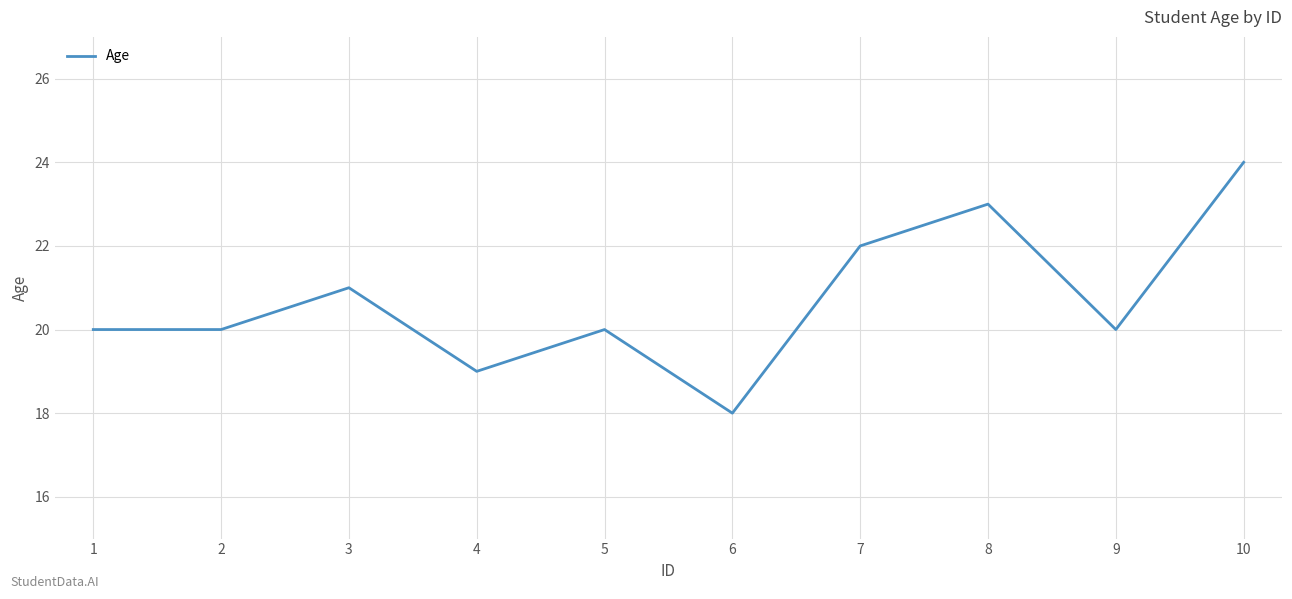

Reading left to right, list all the values displayed in this chart.

1=20	2=20	3=21	4=19	5=20	6=18	7=22	8=23	9=20	10=24